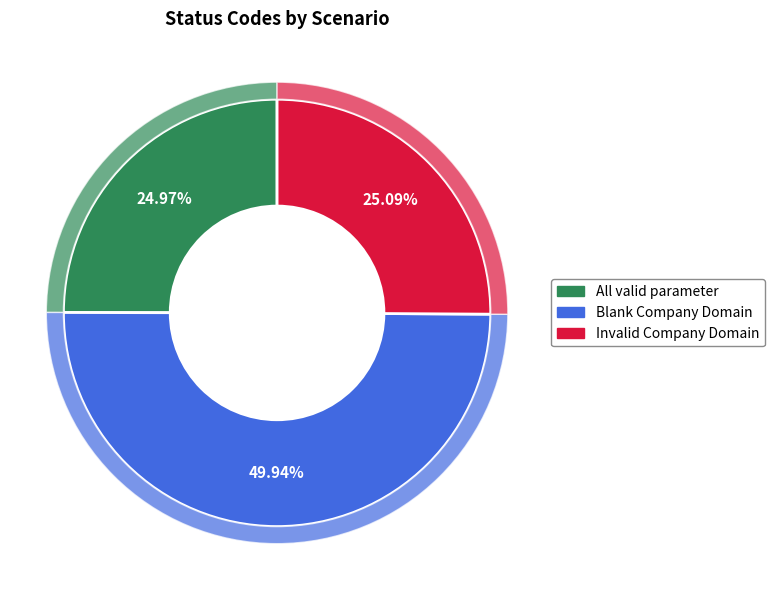

Which category has the biggest portion of the pie?

Blank Company Domain